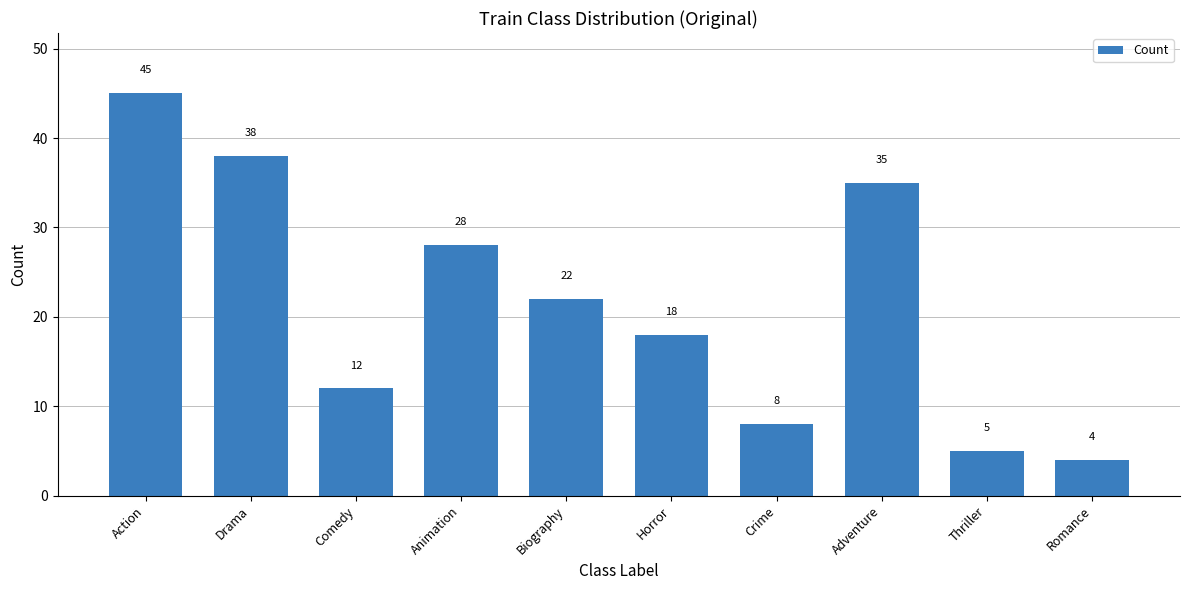

What is the change in value from Action to Biography?

-23